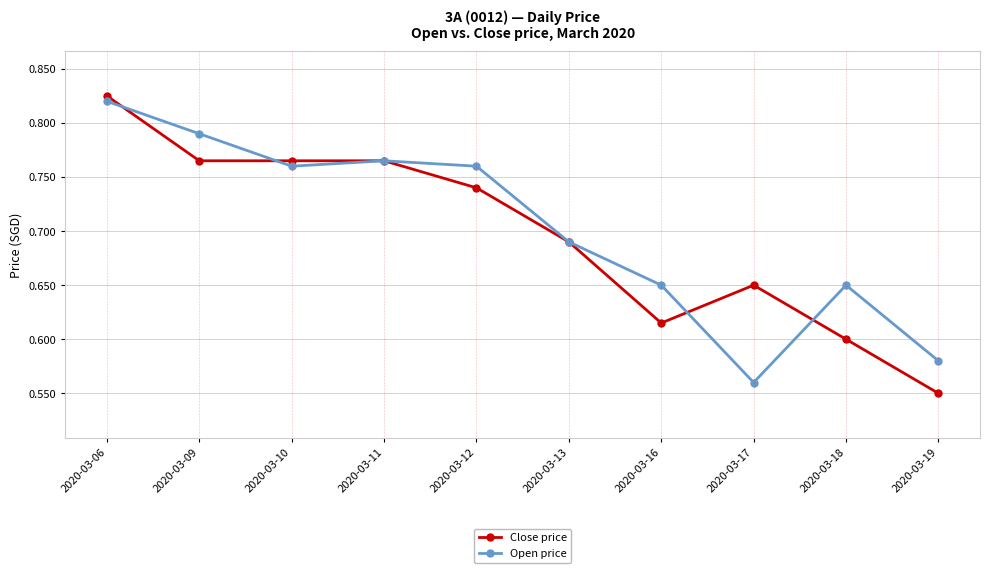

The Close price series shows 0.6 at 2020-03-18. True or false?

True